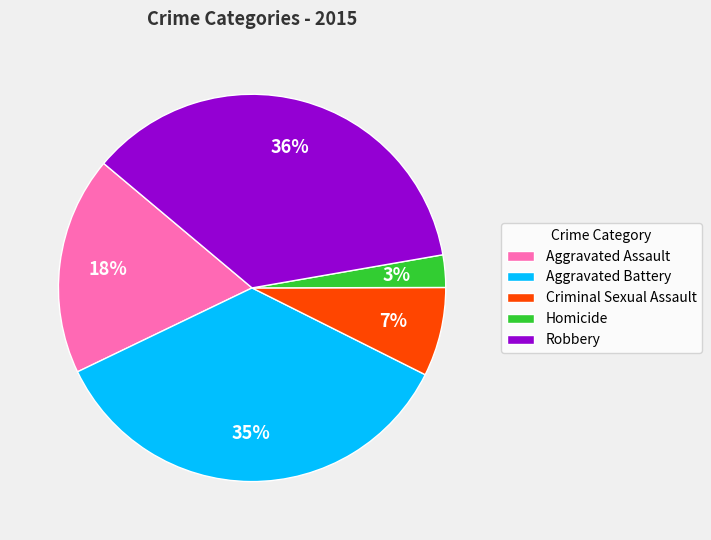

True or false: Homicide accounts for 3% of the total.

True